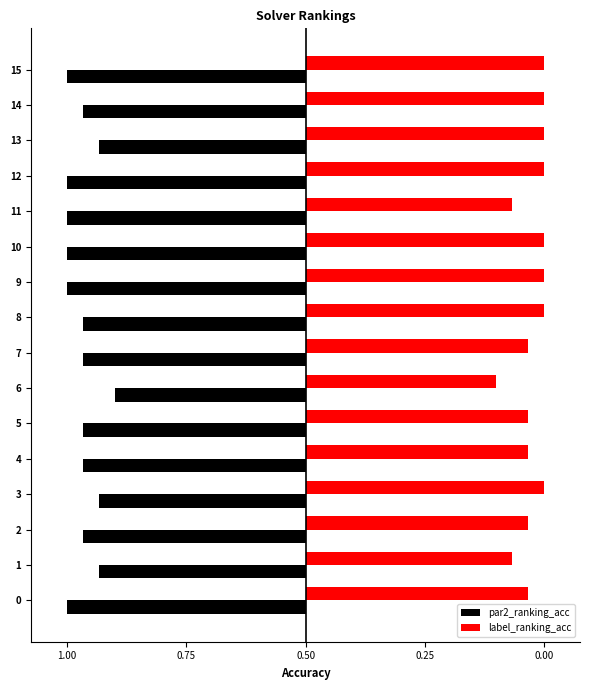

What are all the series names shown in the legend?

par2_ranking_acc, label_ranking_acc